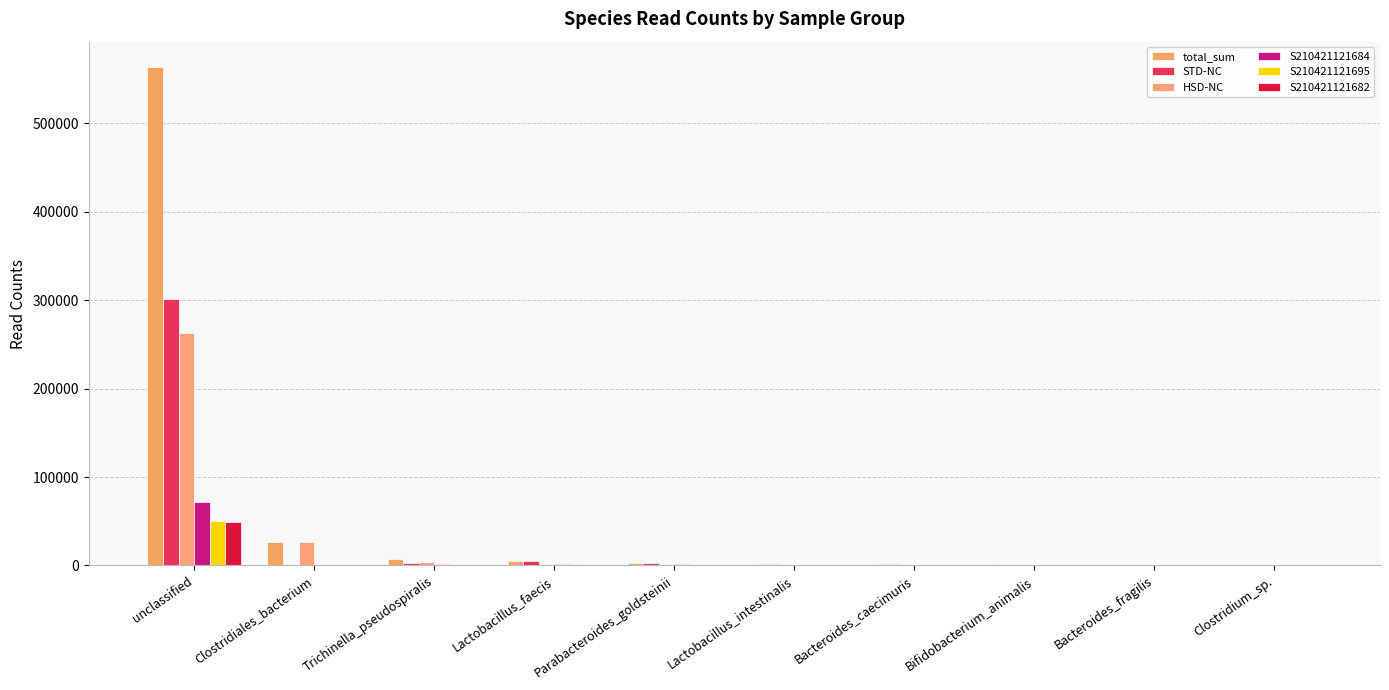

Rank the categories by total_sum value from lowest to highest.

Clostridium_sp., Bacteroides_fragilis, Bifidobacterium_animalis, Bacteroides_caecimuris, Lactobacillus_intestinalis, Parabacteroides_goldsteinii, Lactobacillus_faecis, Trichinella_pseudospiralis, Clostridiales_bacterium, unclassified